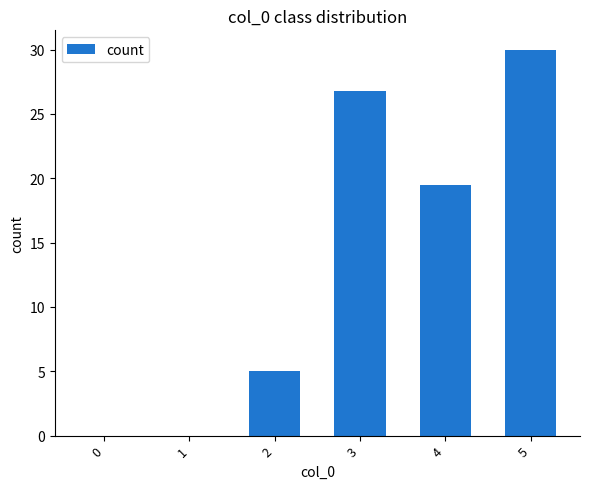

At which category does the chart reach its peak across all series?

5